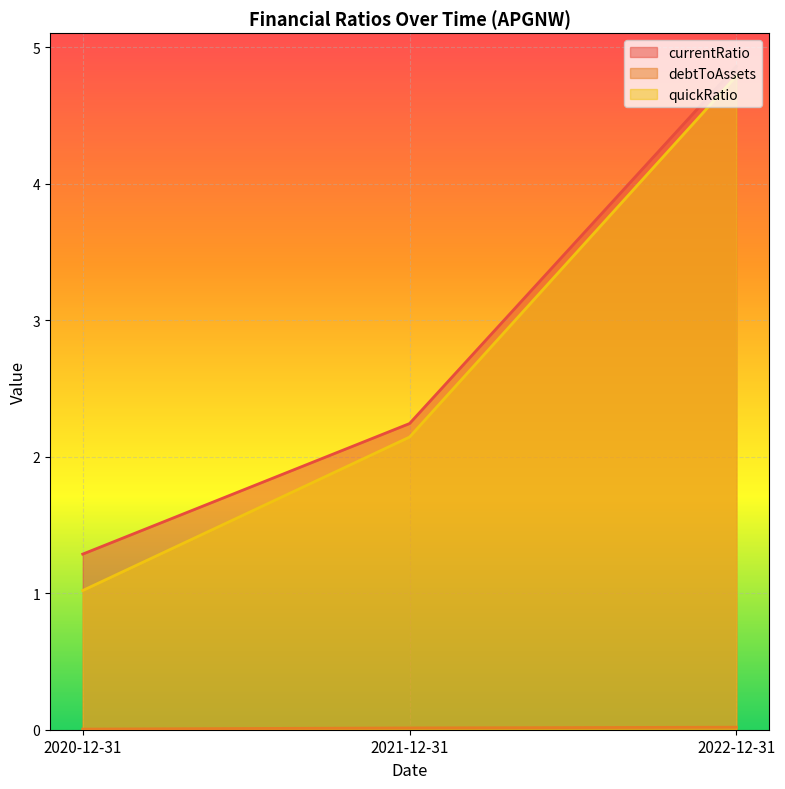

What is the label of the 2nd point from the right?

2021-12-31